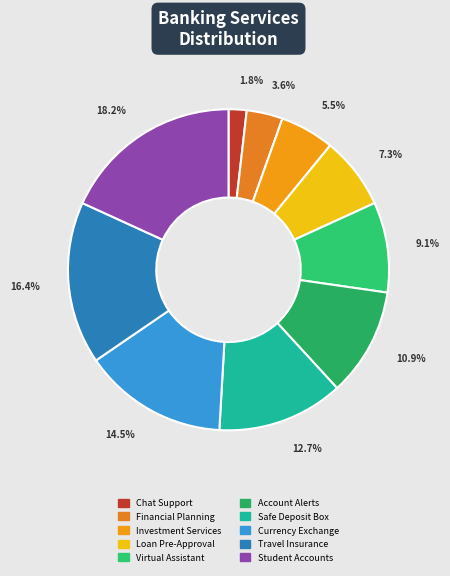

The Investment Services slice represents 1% of the pie. True or false?

False